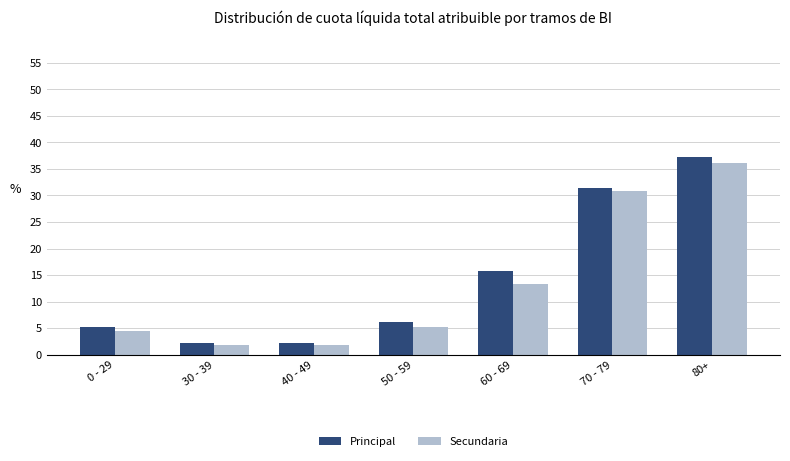

The Secundaria series shows 13.4 at 60 - 69. True or false?

True